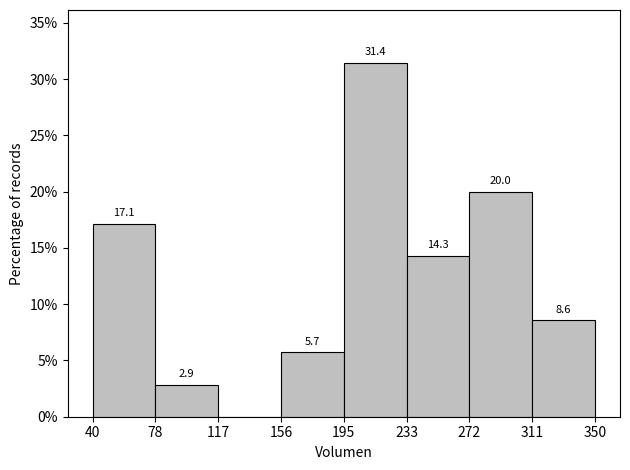

Over which range of the x-axis is the bar tallest?

195 to 233